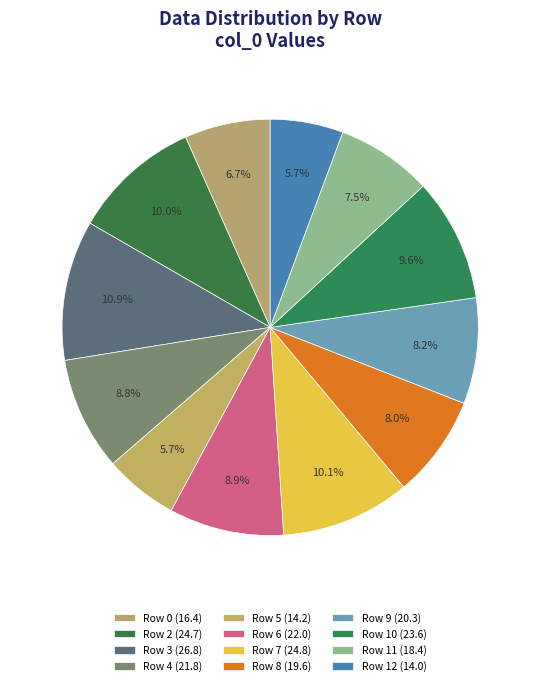

Which category has the biggest portion of the pie?

Row 3